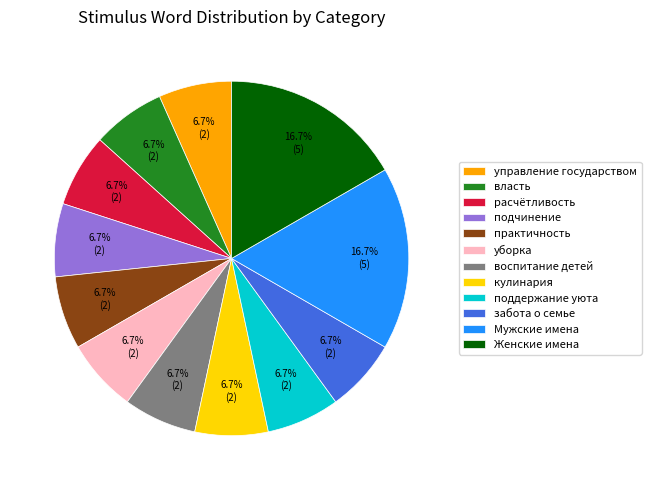

Which has a higher value, уборка or Мужские имена?

Мужские имена